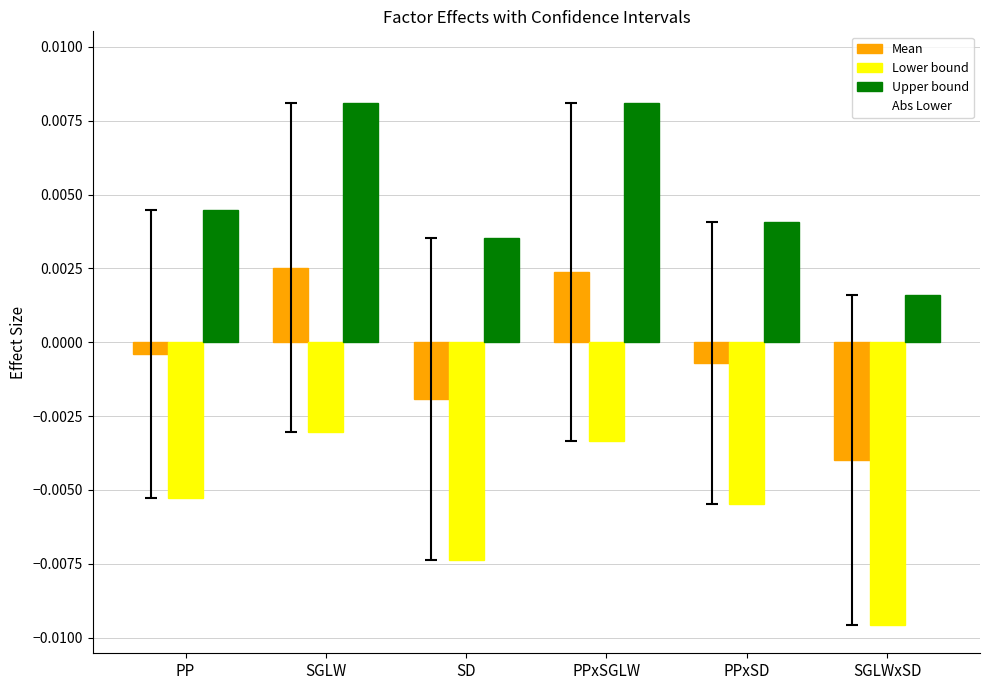

Rank the series by their maximum value, from highest to lowest.

Upper bound, Mean, Lower bound